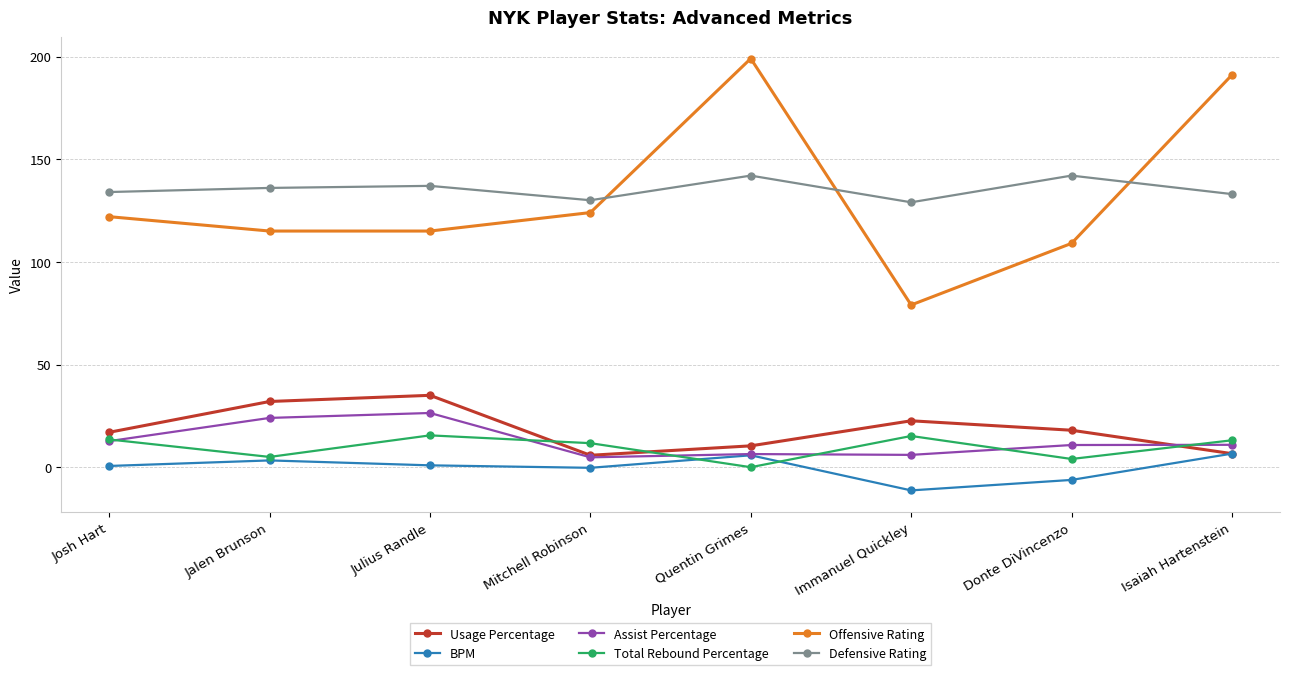

What are all the series names shown in the legend?

Usage Percentage, BPM, Assist Percentage, Total Rebound Percentage, Offensive Rating, Defensive Rating